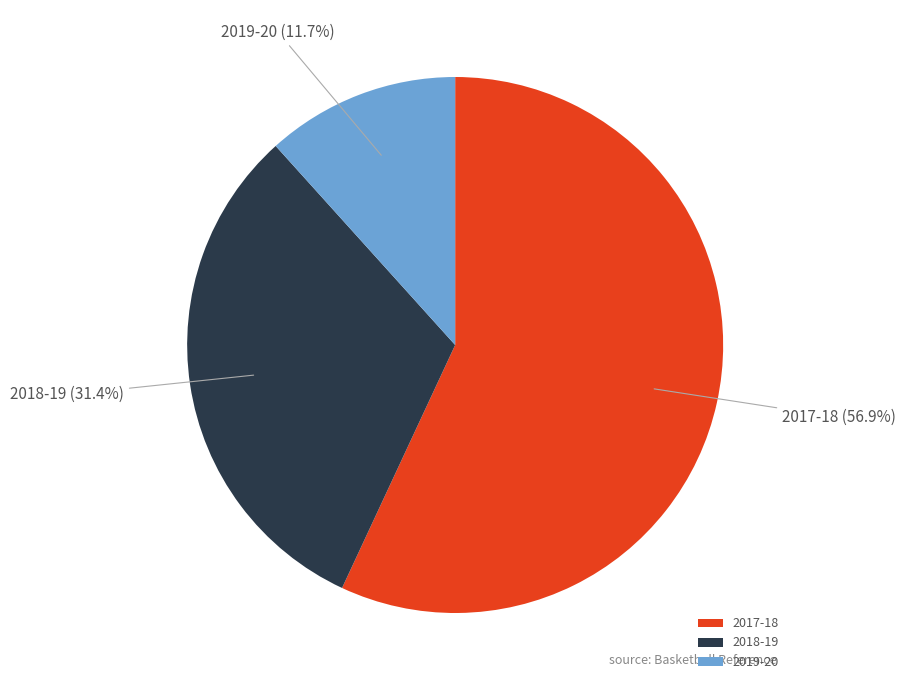

Approximately how many times larger is the value at 2019-20 compared to 2018-19?

0.4